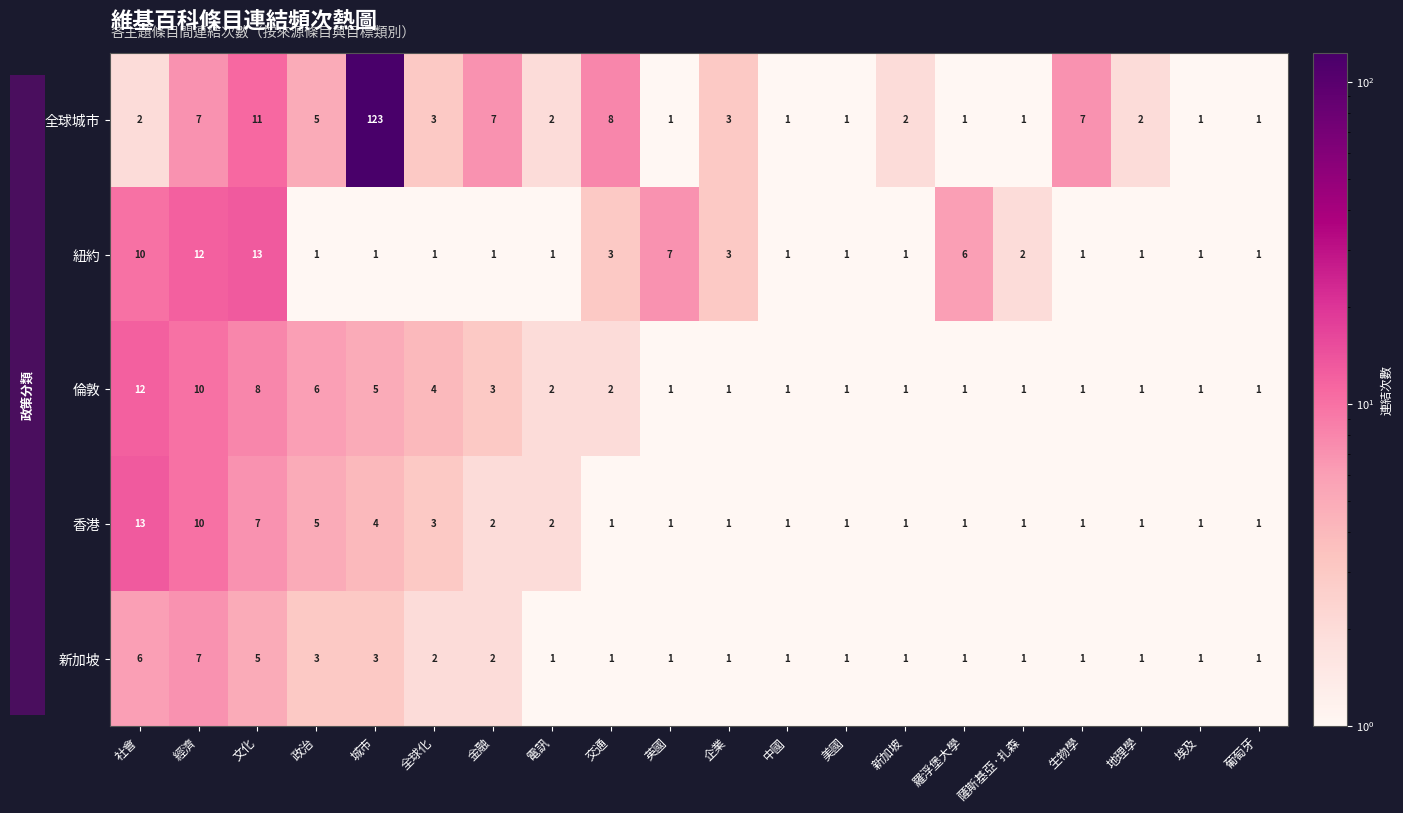

At which label is 香港 closest to 7?

文化